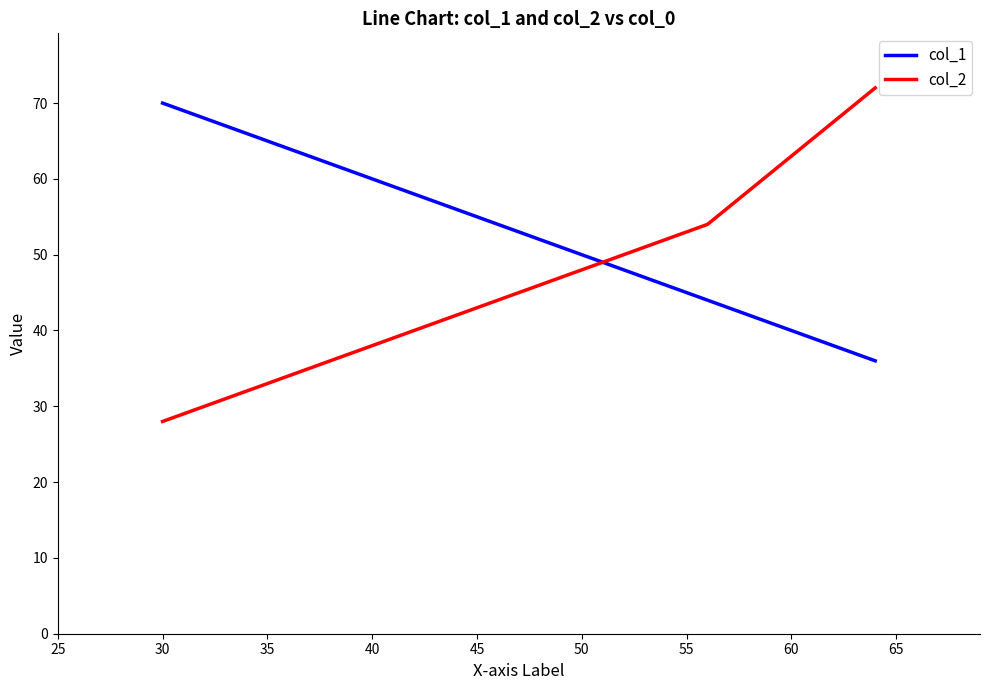

What is the difference between the second highest and minimum values in the col_2 series?

26